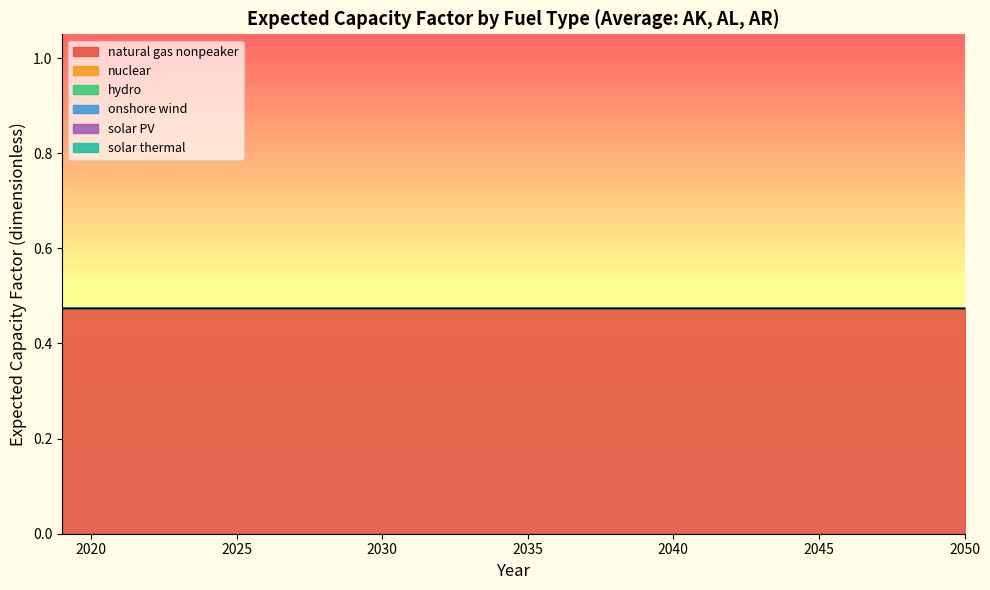

True or false: natural gas nonpeaker and solar PV cross at least once.

False